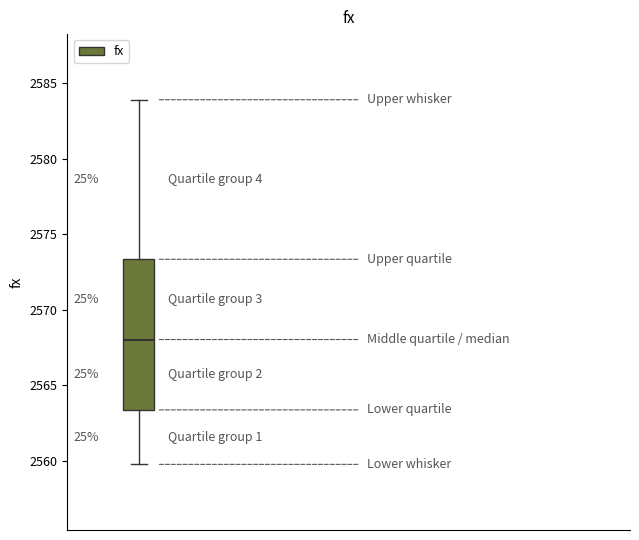

Where does the median line of the box sit on the y-axis? The values are not printed on the chart, so give them approximately, as read against the axis.

2568.0